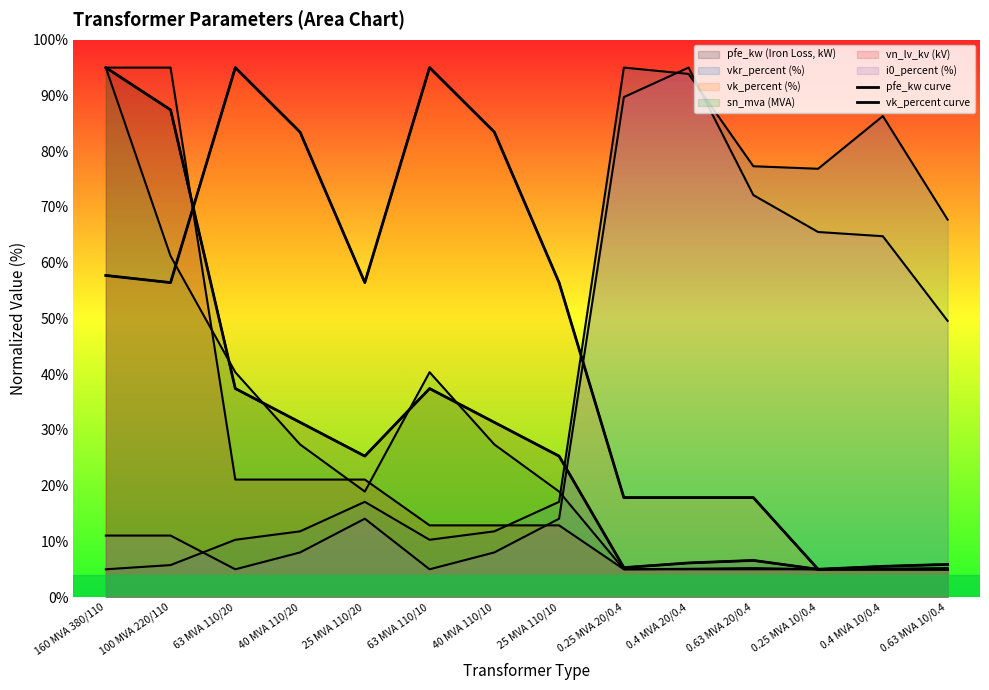

What is the smallest value displayed?

5.0